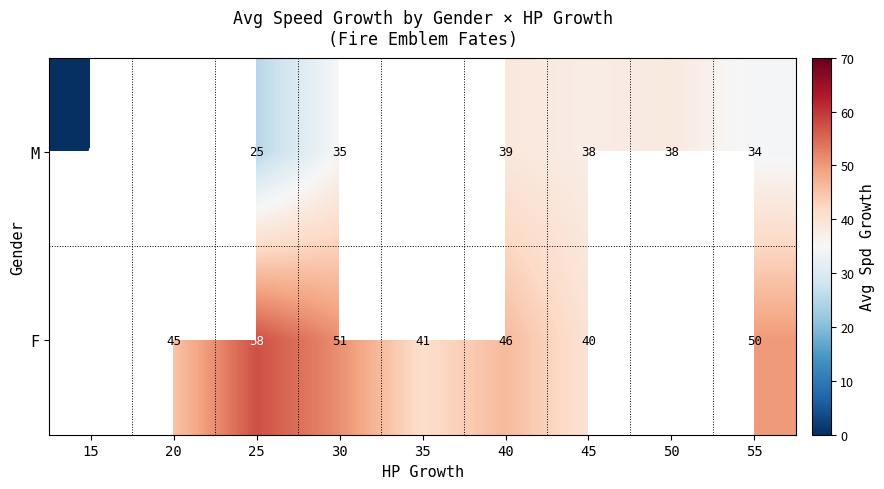

What is the spread (max minus min) of values at 40?

7